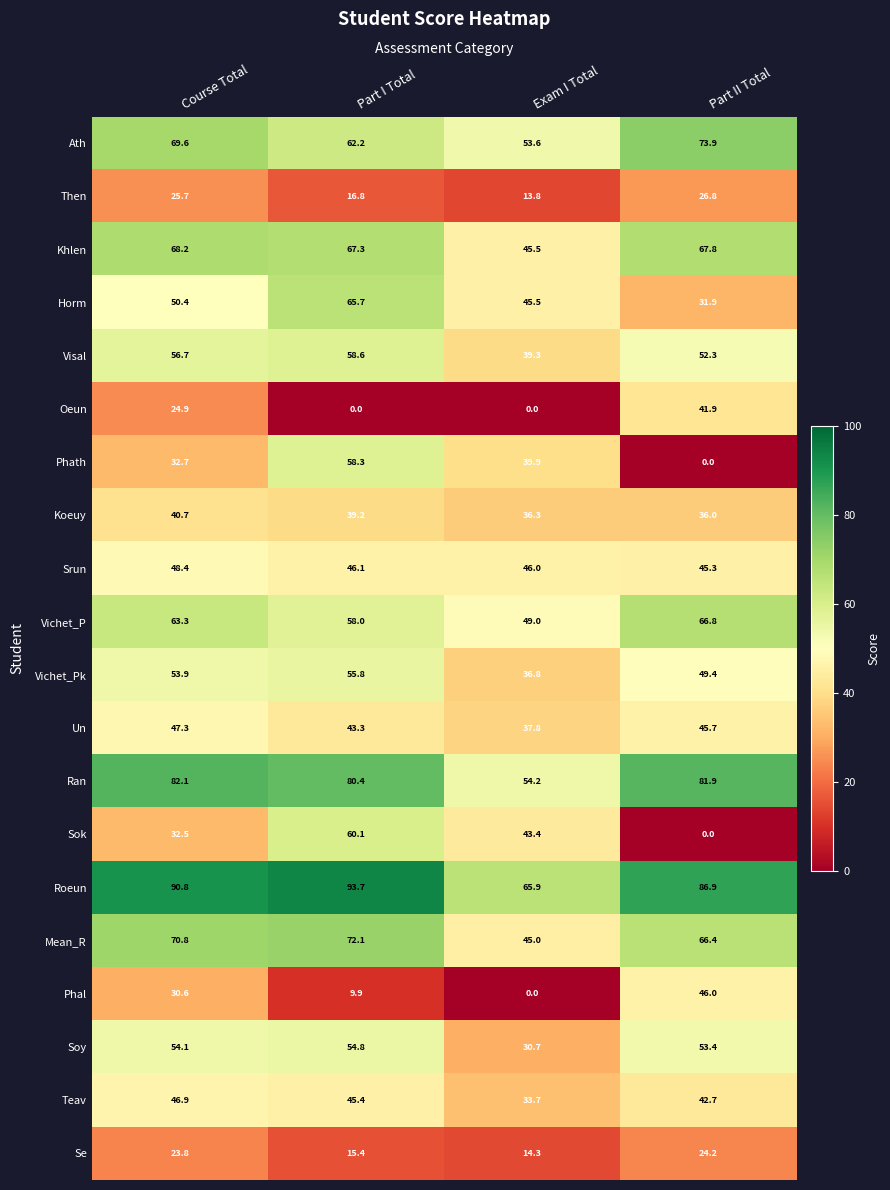

What is the sum of the Teav values at Course Total and Exam I Total?

80.6